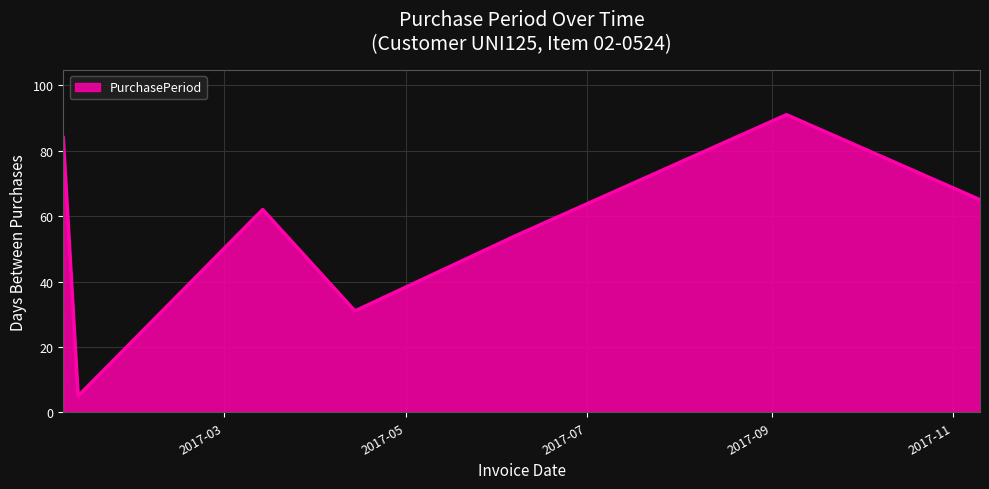

What is the greatest value displayed?

91